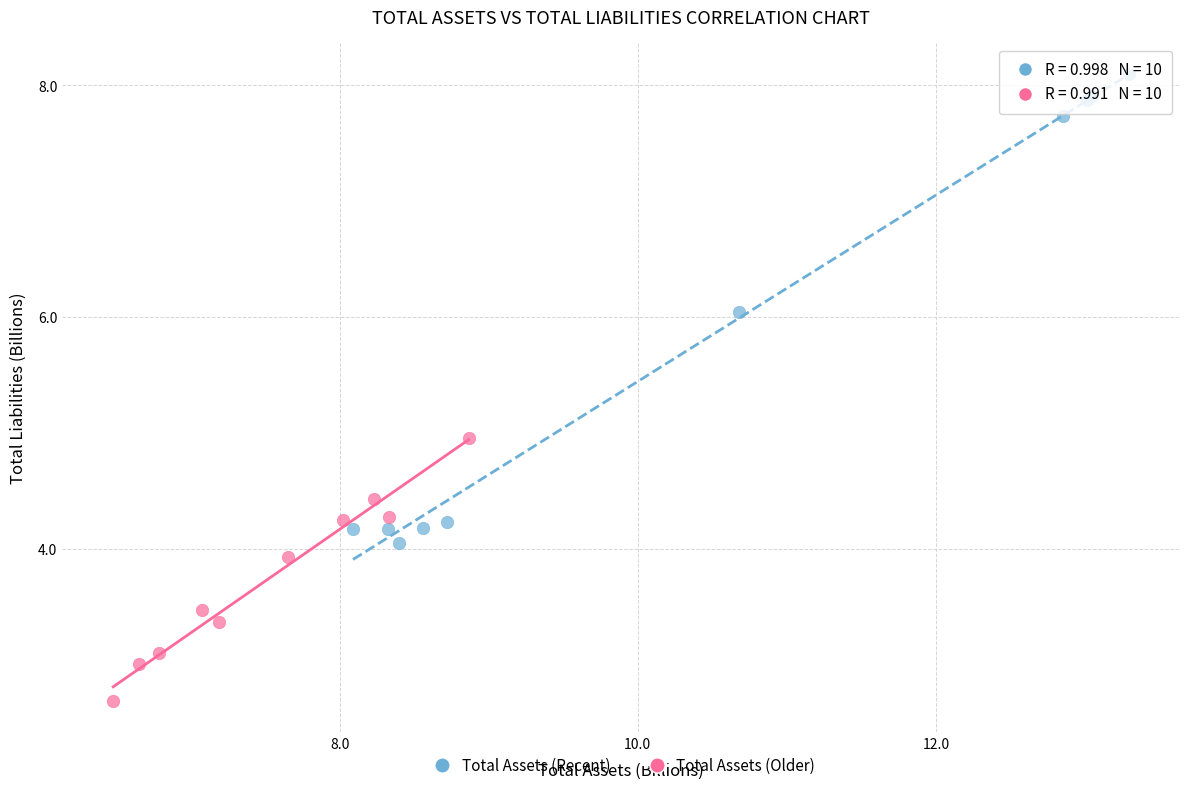

Which series has the largest Y range (max minus min)?

Total Assets (Recent)